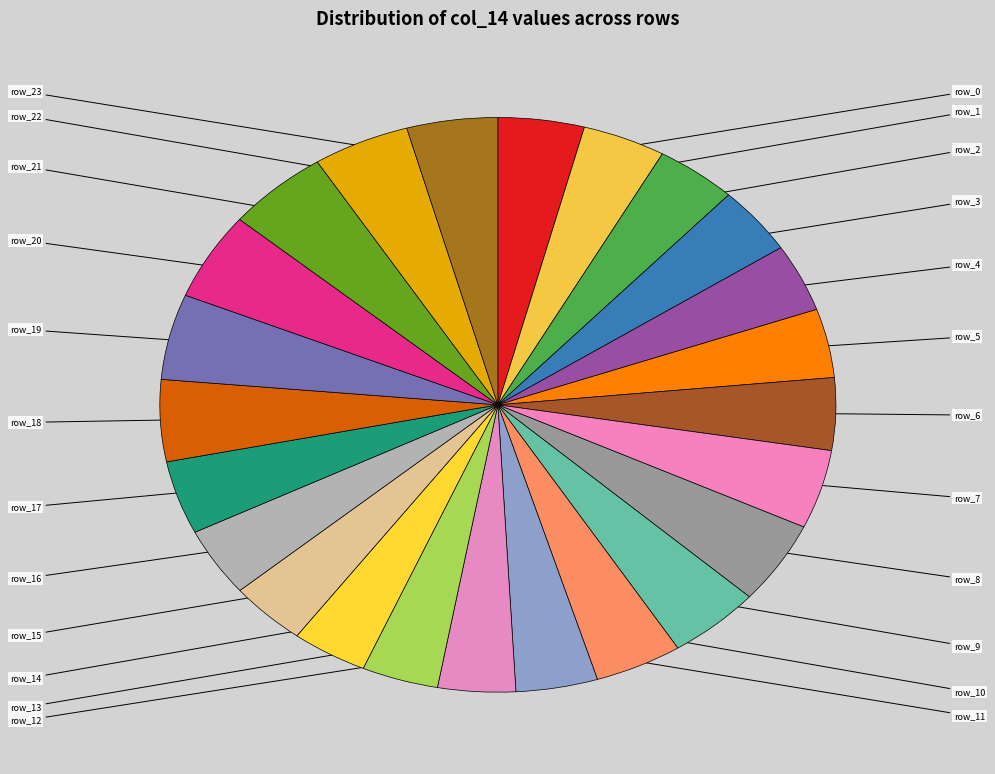

Does row_6 account for over 50% of the chart?

No